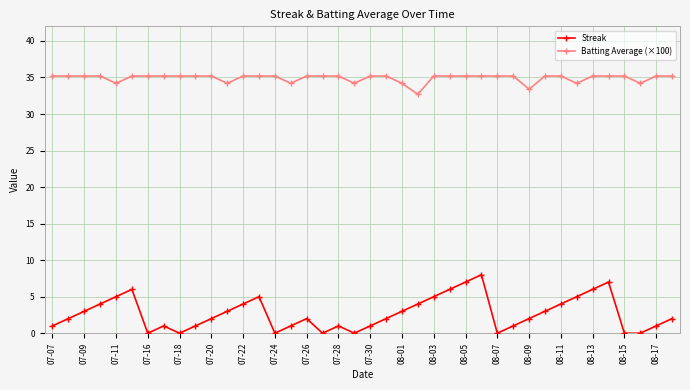

Count the number of data series in this chart.

2